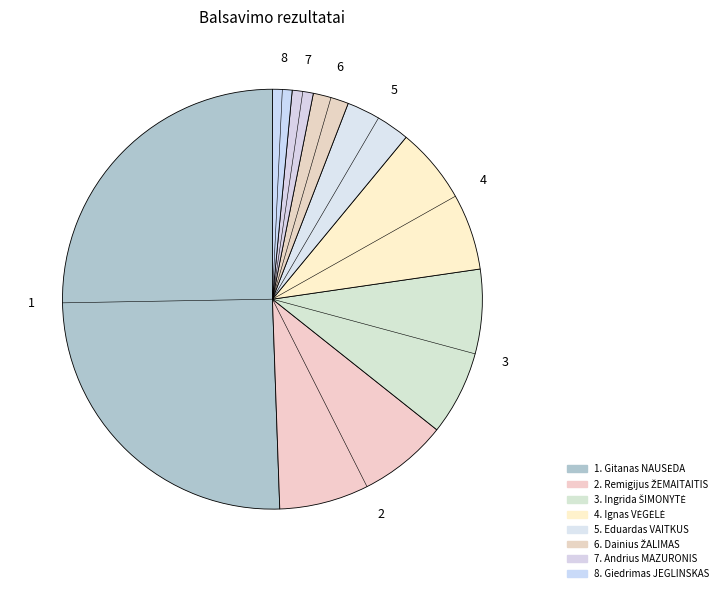

How many slices are in this pie chart?

8